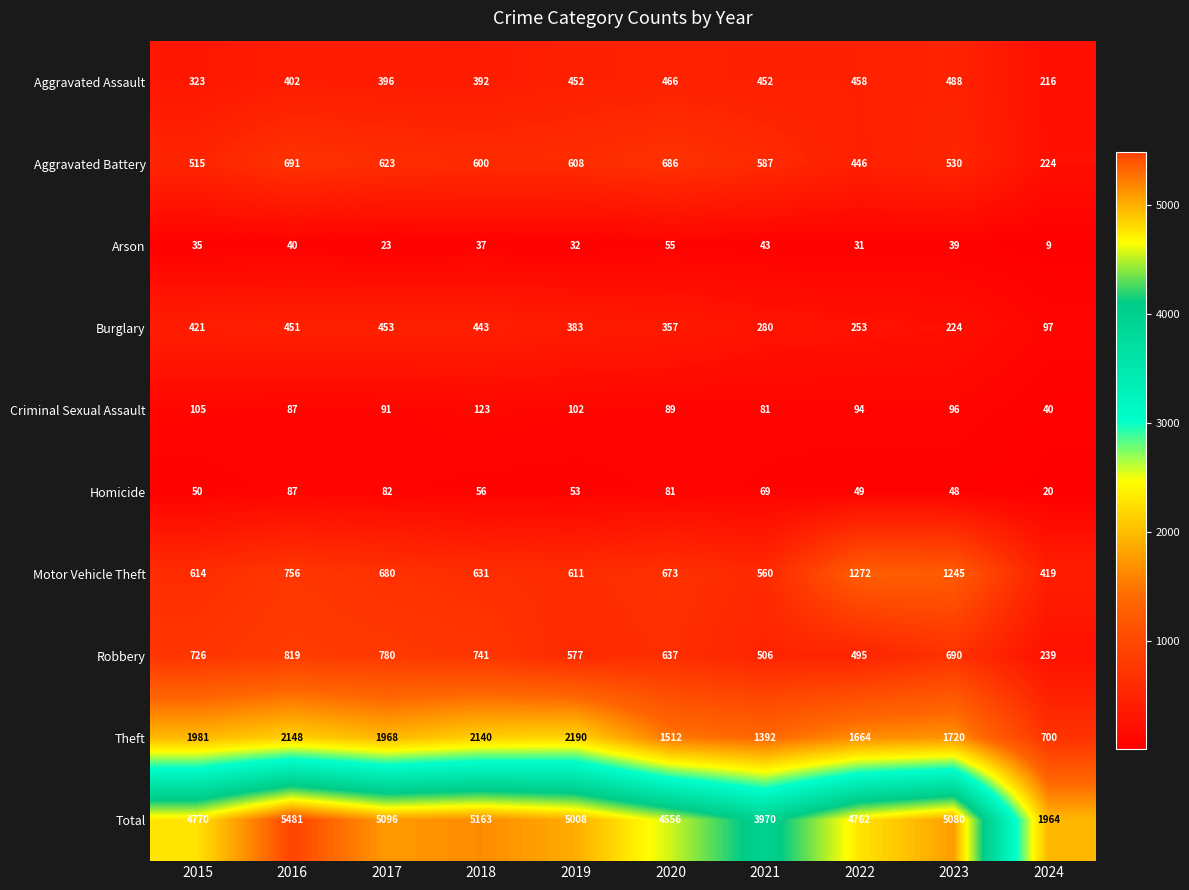

What is the sum of all Motor Vehicle Theft values?

7461